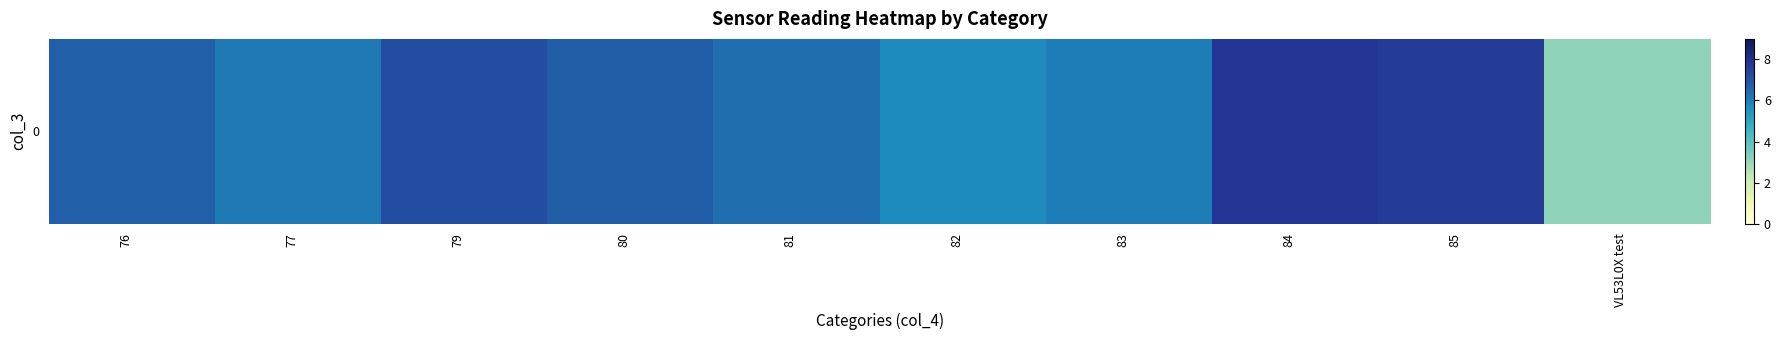

How many categories are shown in the chart?

10